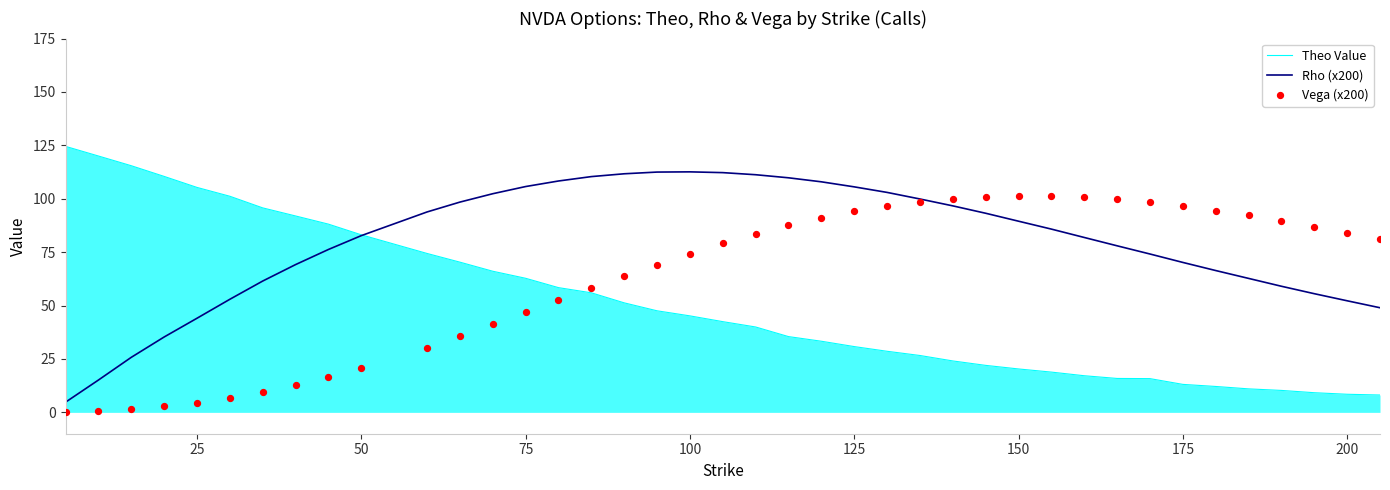

True or false: Rho (x200) has a value of 185.1 at 125.

False